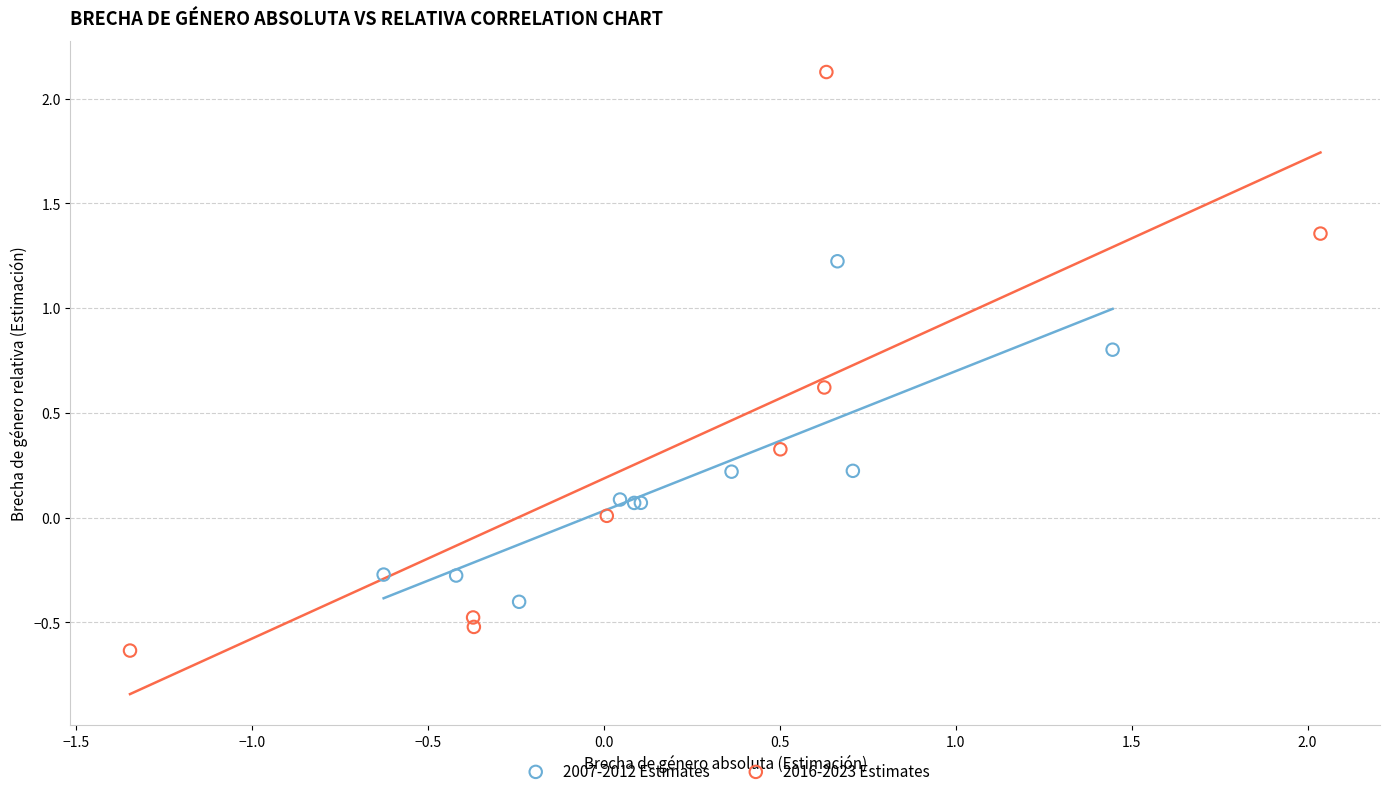

What are all the series names shown in the legend?

2007-2012 Estimates, 2016-2023 Estimates